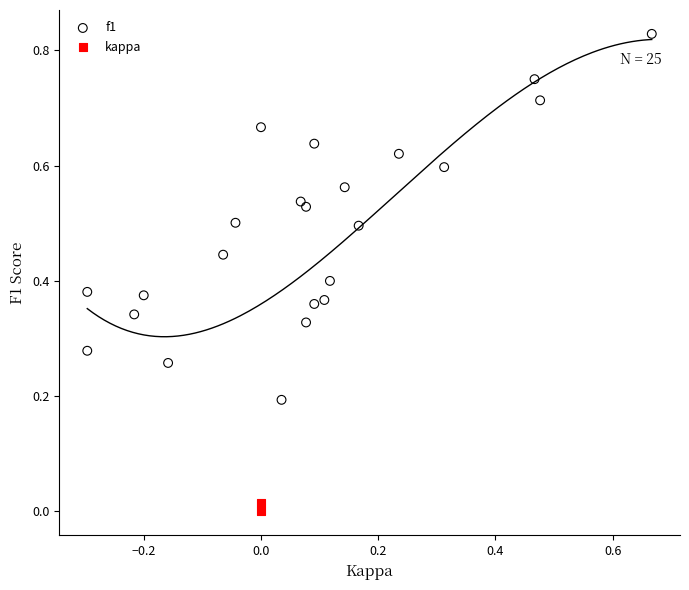

Which series contains the highest Y value?

f1